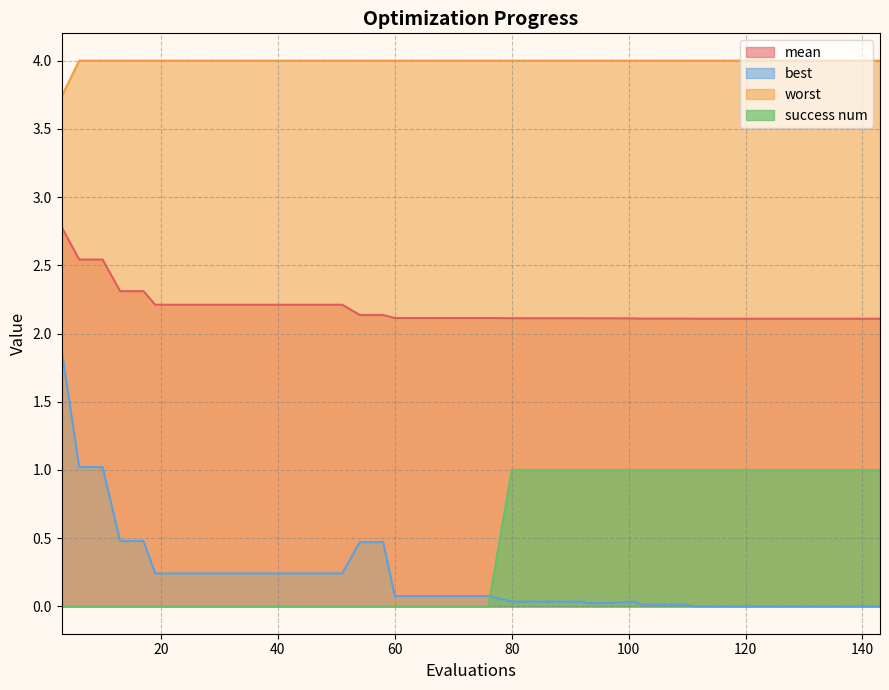

List the series in order of their peak value, lowest first.

success num, best, mean, worst